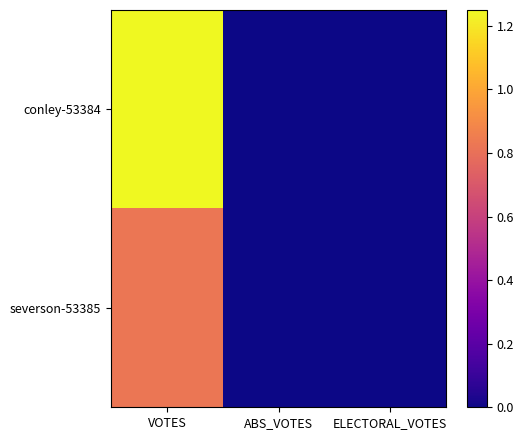

Rank the series by their average value, from lowest to highest.

severson-53385, conley-53384